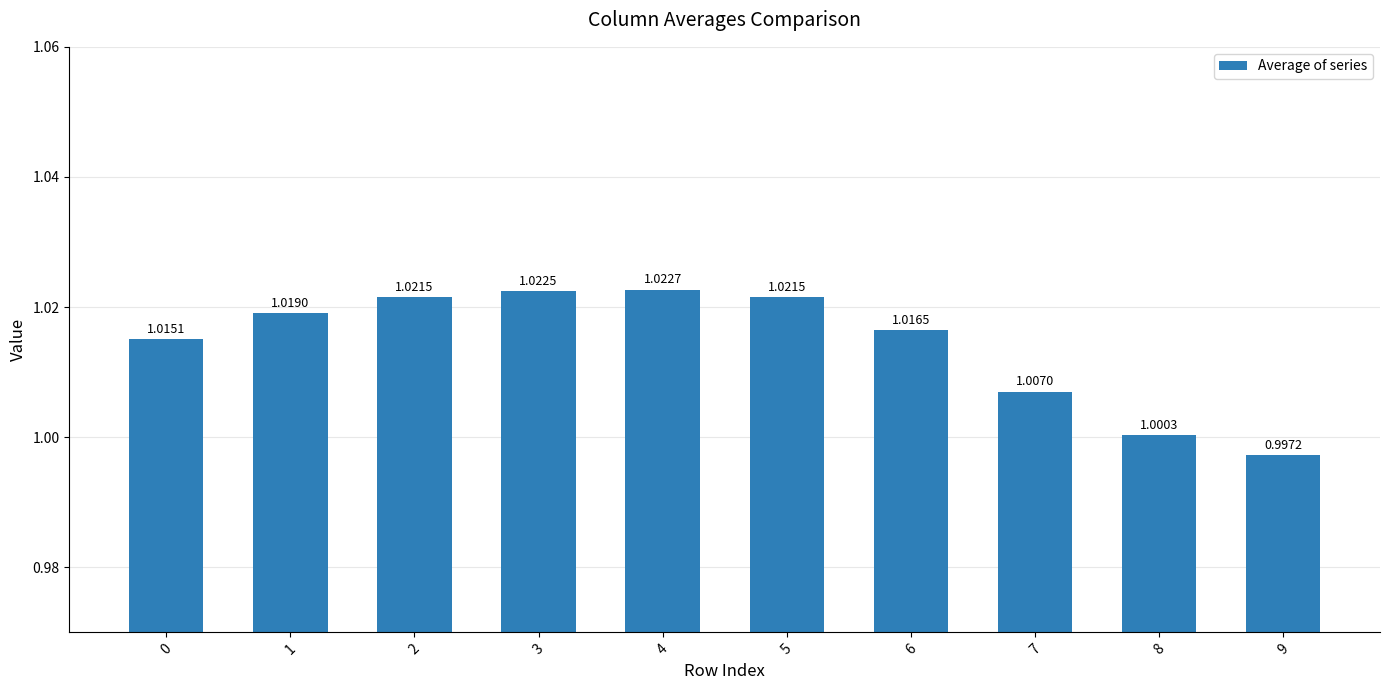

At which label is the value closest to 1?

8